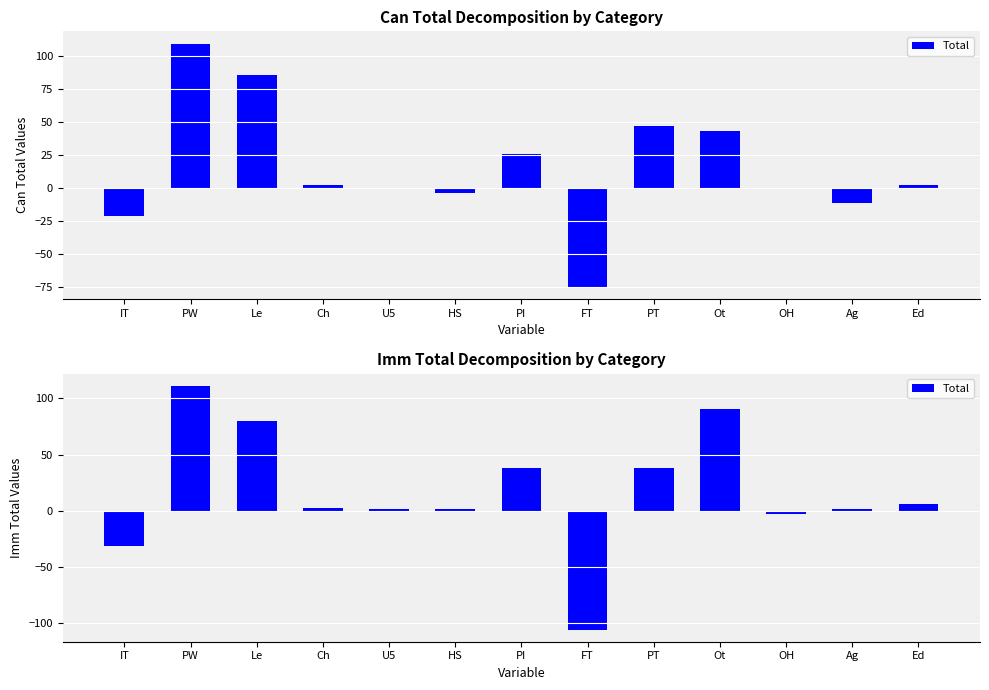

What is the approximate value at Ch?

2.7